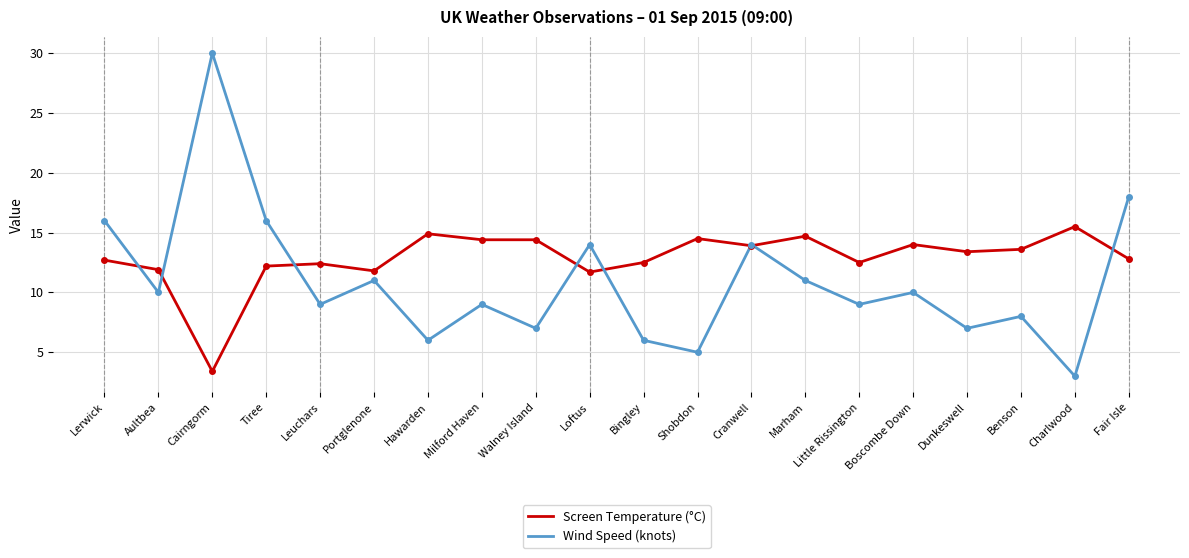

True or false: Screen Temperature (°C) has a value of 11.7 at Loftus.

True